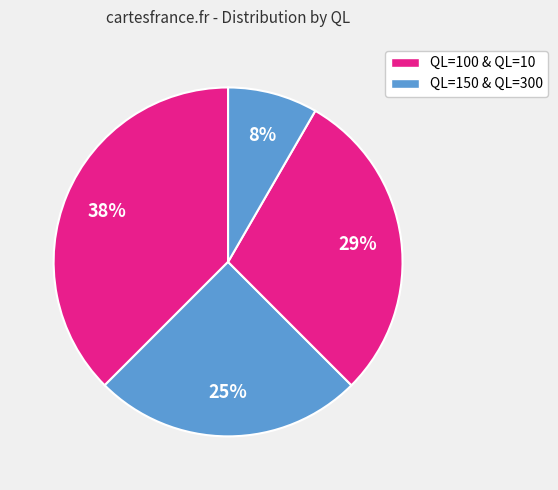

How many slices are in this pie chart?

4